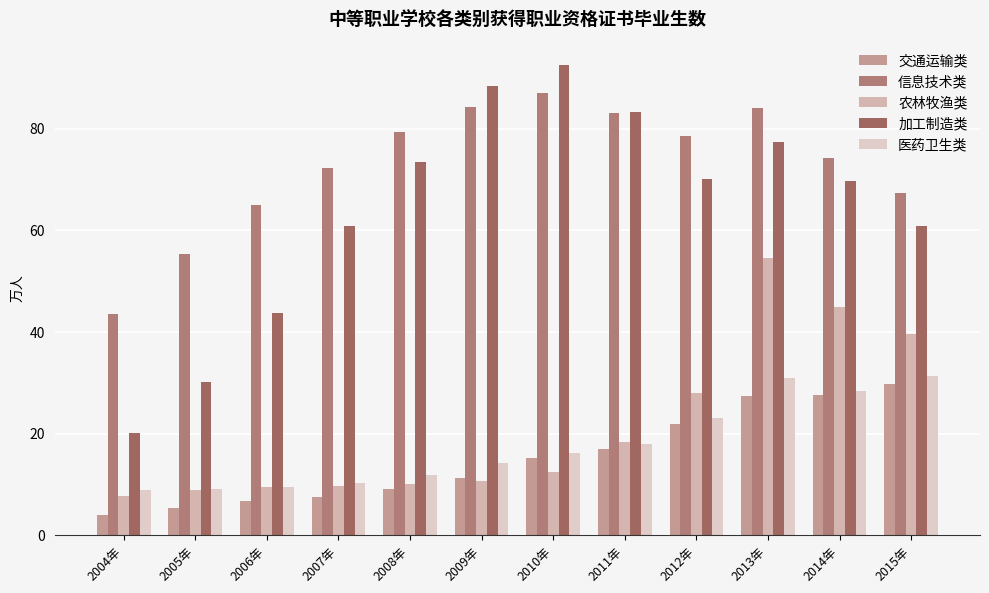

Reading right to left, transcribe all the data shown in this chart.

交通运输类: 2015年=29.8	2014年=27.7	2013年=27.4	2012年=21.9	2011年=16.9	2010年=15.2	2009年=11.3	2008年=9.2	2007年=7.6	2006年=6.8	2005年=5.3	2004年=4.1
信息技术类: 2015年=67.4	2014年=74.3	2013年=84.0	2012年=78.5	2011年=83.1	2010年=87.1	2009年=84.3	2008年=79.4	2007年=72.2	2006年=65.1	2005年=55.4	2004年=43.6
农林牧渔类: 2015年=39.7	2014年=45.0	2013年=54.5	2012年=28.1	2011年=18.5	2010年=12.5	2009年=10.6	2008年=10.0	2007年=9.7	2006年=9.5	2005年=8.9	2004年=7.7
加工制造类: 2015年=60.9	2014年=69.8	2013年=77.4	2012年=70.1	2011年=83.3	2010年=92.5	2009年=88.3	2008年=73.4	2007年=60.8	2006年=43.7	2005年=30.2	2004年=20.2
医药卫生类: 2015年=31.4	2014年=28.4	2013年=30.9	2012年=23.2	2011年=17.9	2010年=16.1	2009年=14.3	2008年=11.9	2007年=10.4	2006年=9.6	2005年=9.1	2004年=9.0